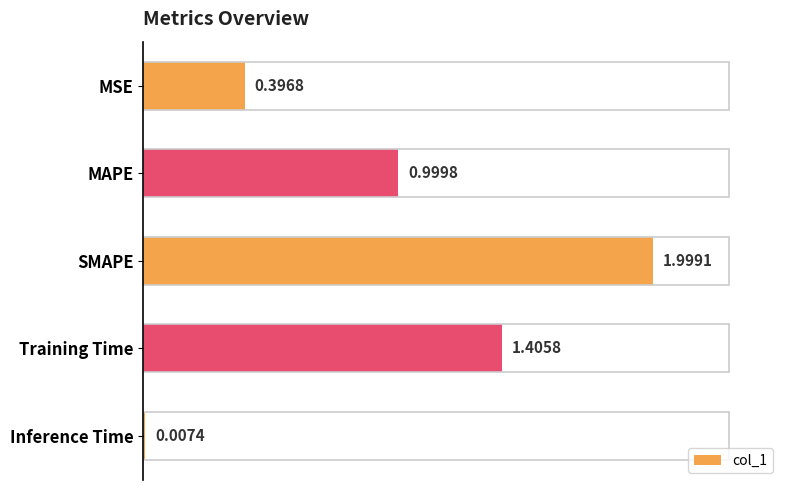

Count the number of categories in the chart.

5